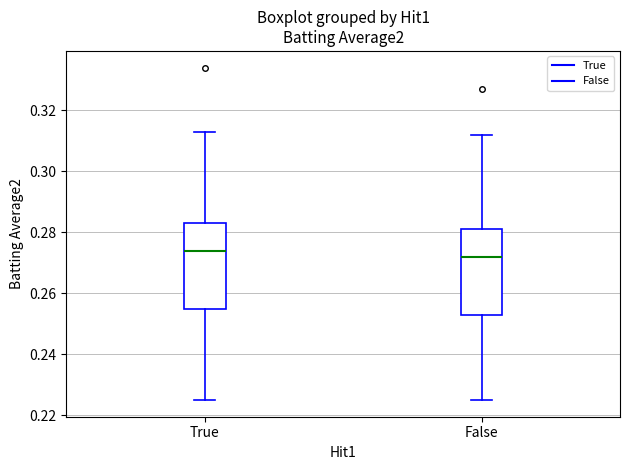

Reading left to right, read every box against the y-axis: the position of its median line, the range the box covers, and the ends of its whiskers. The values are not printed on the chart, so give them approximately, as read against the axis.

True: median 0.274, box 0.256 to 0.284, whiskers 0.226 to 0.314
False: median 0.272, box 0.254 to 0.282, whiskers 0.226 to 0.312